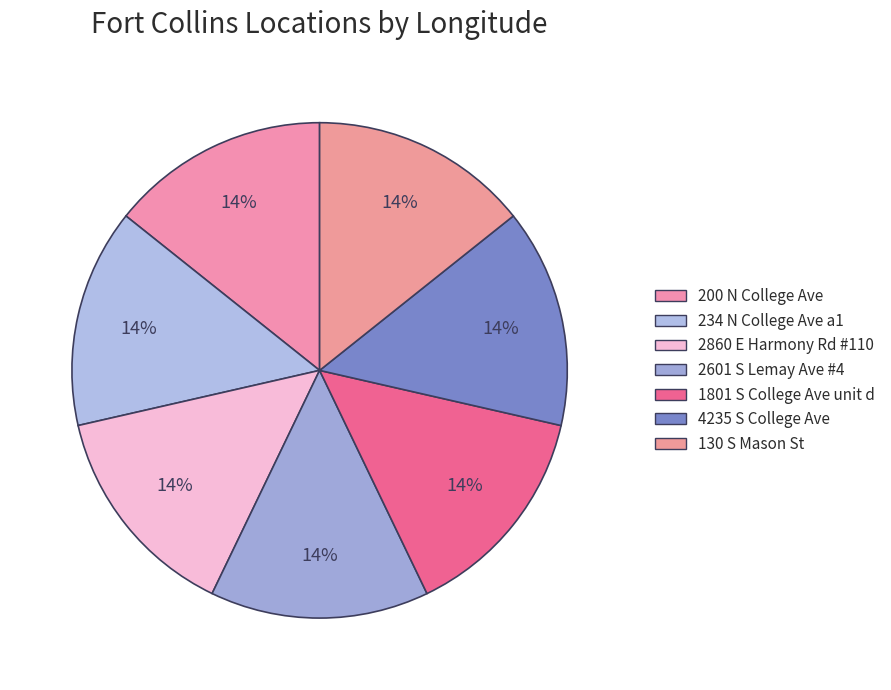

Which slice is the largest?

2860 E Harmony Rd #110